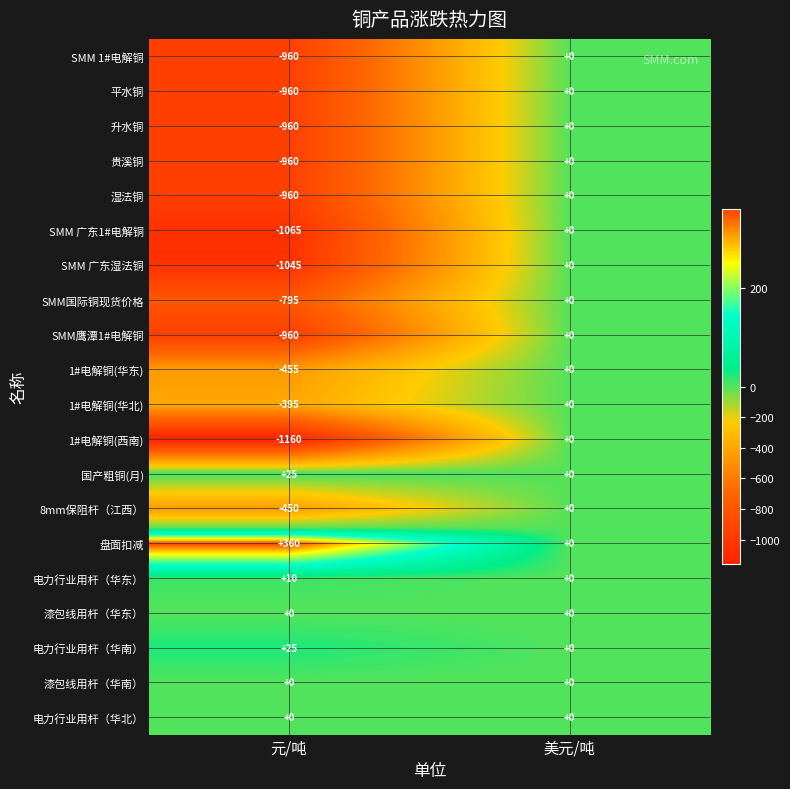

Rank the categories by 盘面扣减 value from highest to lowest.

元/吨, 美元/吨